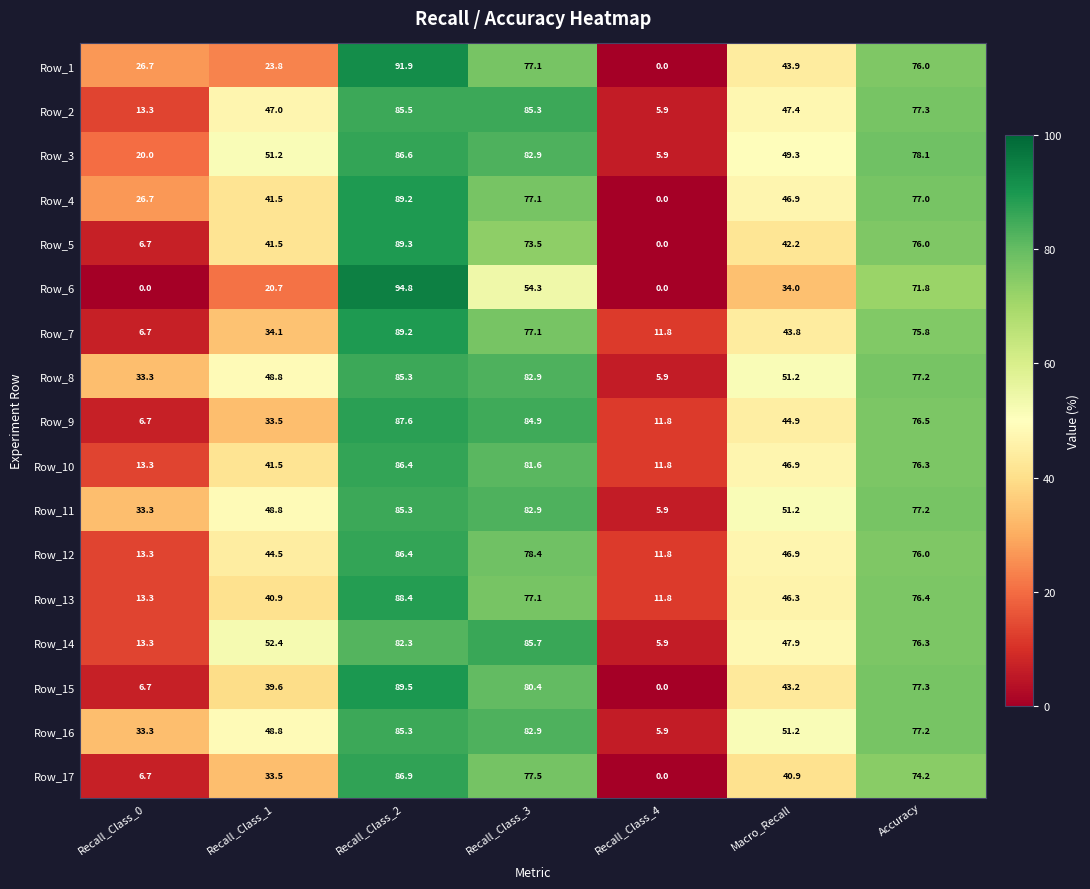

What is the difference between the second highest and minimum values in the Row_9 series?

78.2